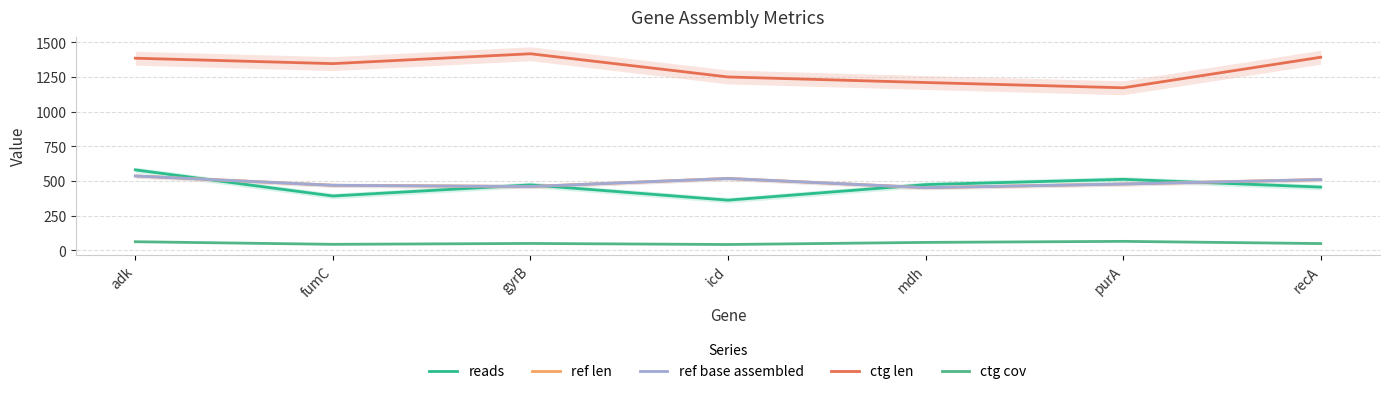

Reading right to left, list all the values displayed in this chart.

reads: recA=456.0	purA=512.0	mdh=474.0	icd=362.0	gyrB=472.0	fumC=392.0	adk=580.0
ref len: recA=510.0	purA=478.0	mdh=452.0	icd=518.0	gyrB=460.0	fumC=469.0	adk=536.0
ref base assembled: recA=510.0	purA=478.0	mdh=452.0	icd=518.0	gyrB=460.0	fumC=469.0	adk=536.0
ctg len: recA=1391.0	purA=1171.0	mdh=1209.0	icd=1249.0	gyrB=1416.0	fumC=1345.0	adk=1384.0
ctg cov: recA=49.4	purA=65.3	mdh=57.8	icd=42.6	gyrB=50.2	fumC=43.9	adk=62.6